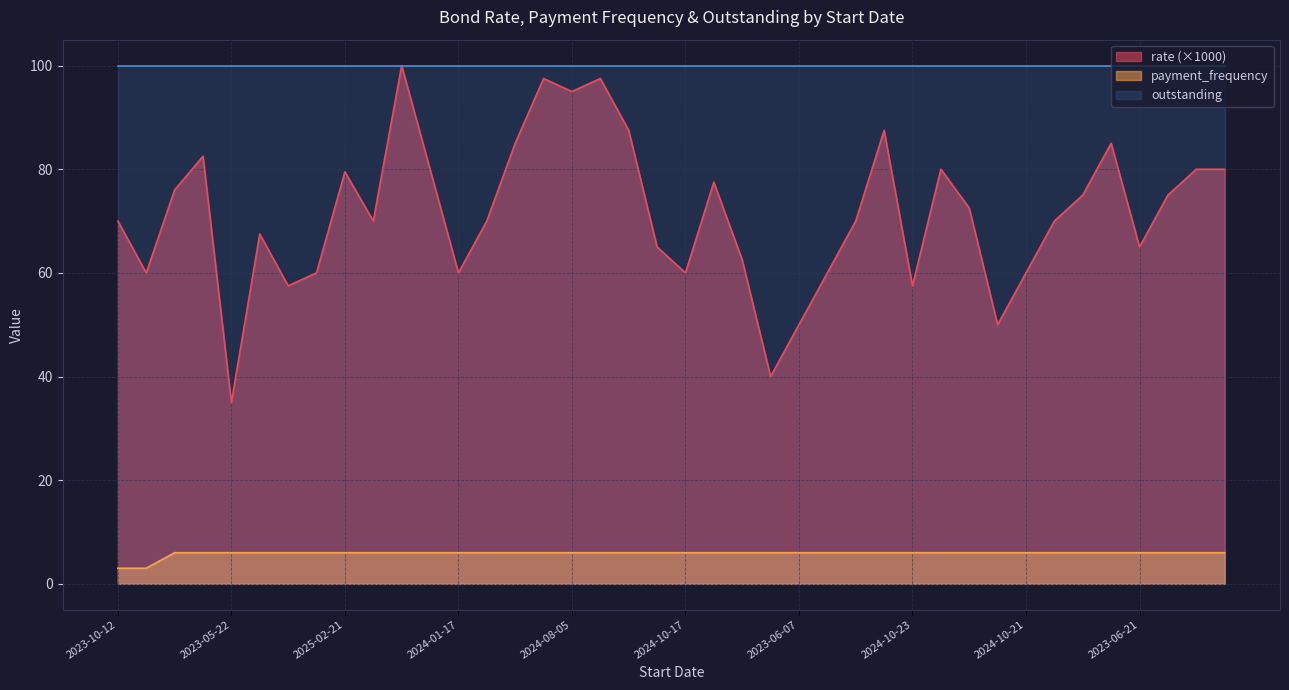

The value of rate at 2025-06-03 is 78.0. True or false?

False